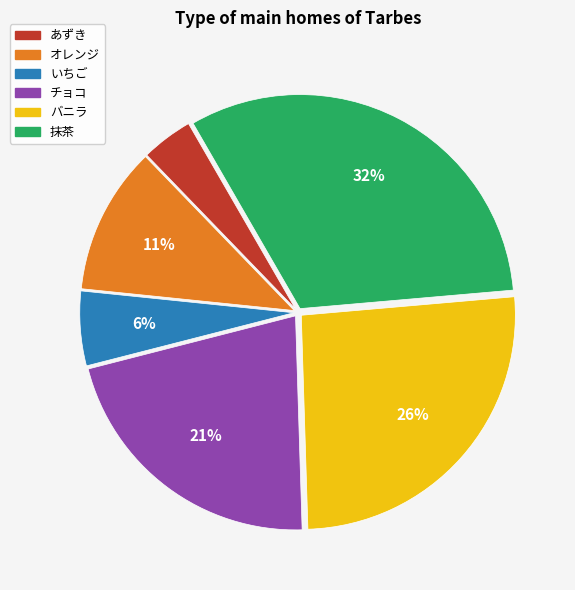

Which has a higher value, チョコ or オレンジ?

チョコ